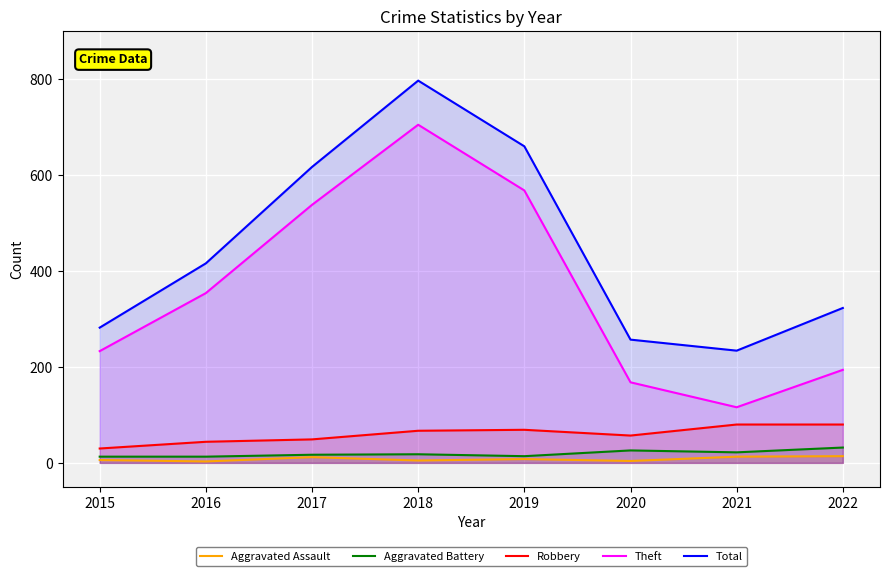

Rank the categories by Aggravated Battery value from lowest to highest.

2015, 2016, 2019, 2017, 2018, 2021, 2020, 2022